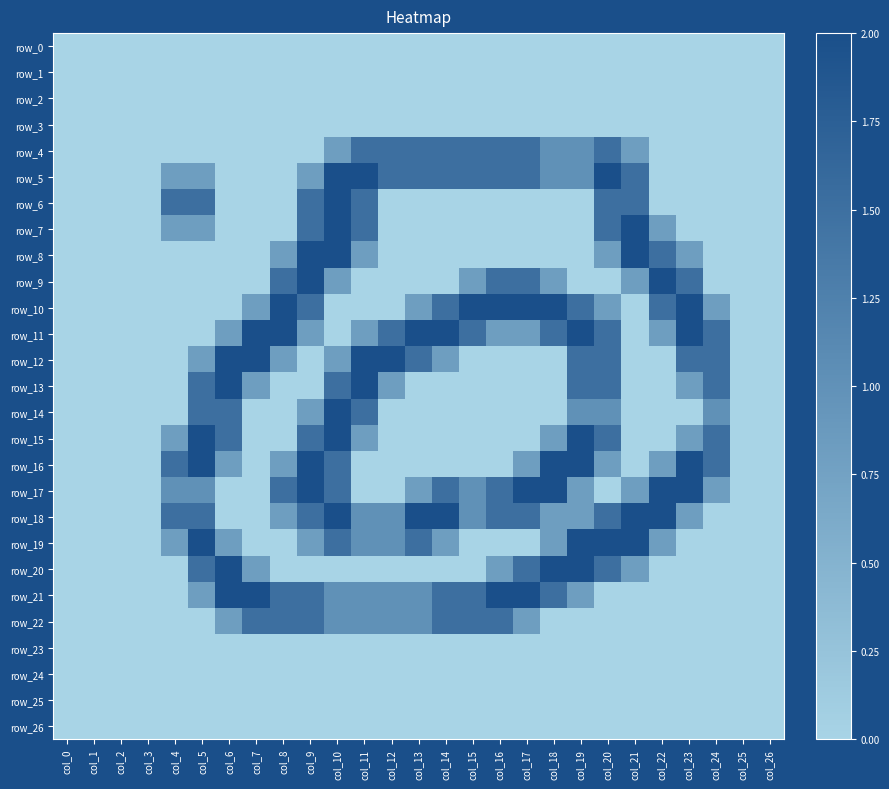

How many positive values does the row_13 series have?

10